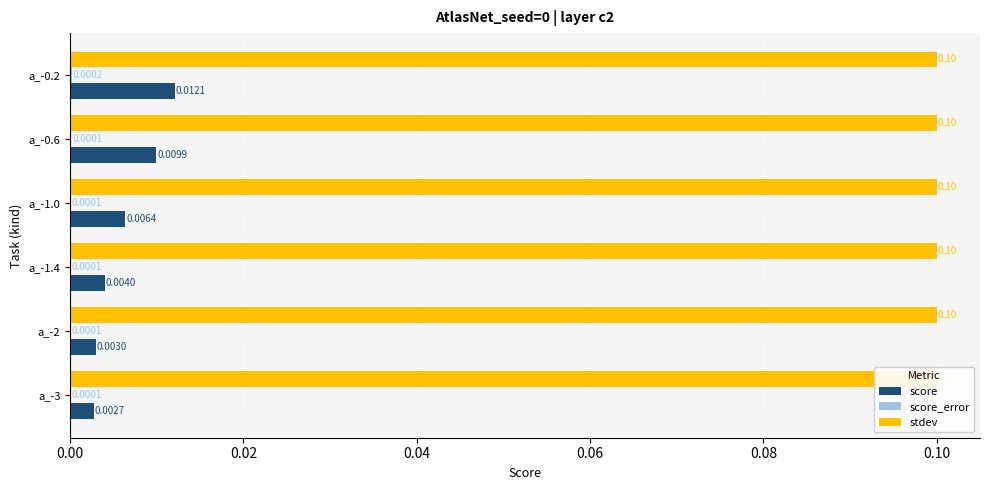

Is the value of score_error at 0.02 greater than the value of stdev at 0.00?

No